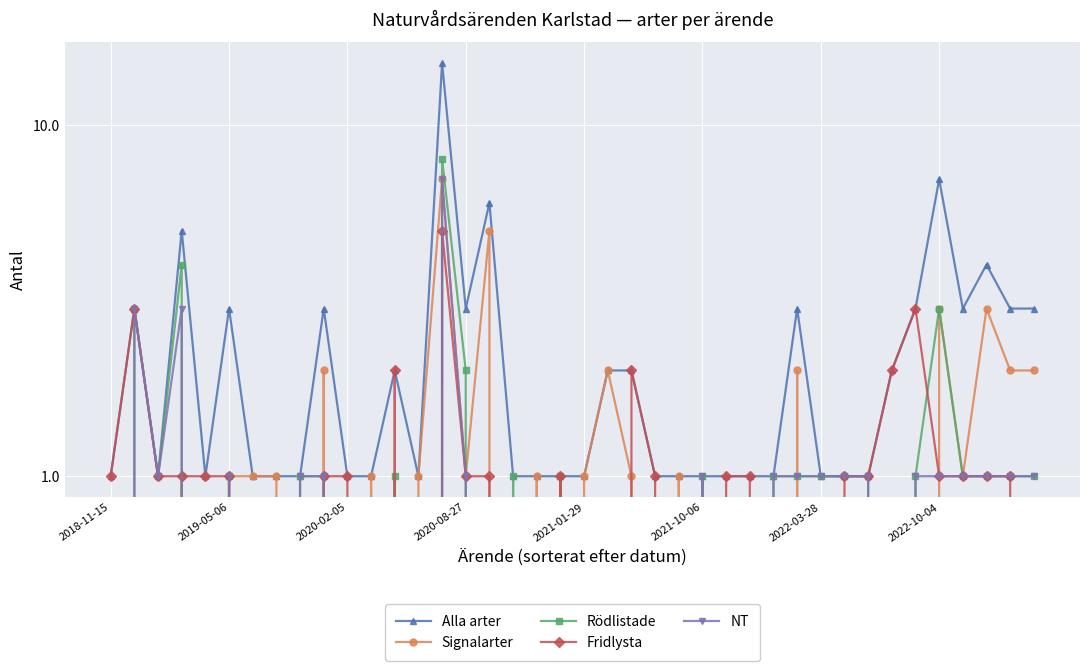

Which has a higher value, 12 or 17?

12